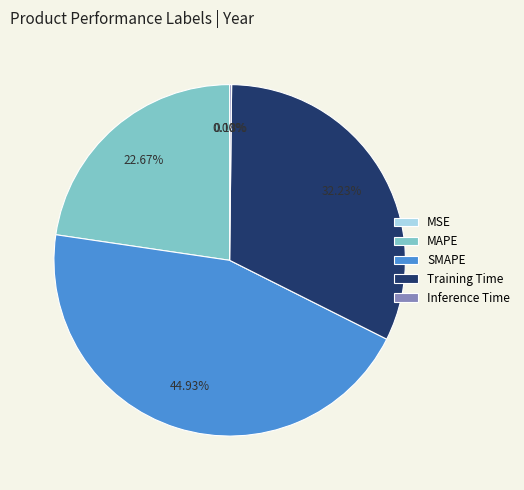

Which category has the biggest portion of the pie?

SMAPE